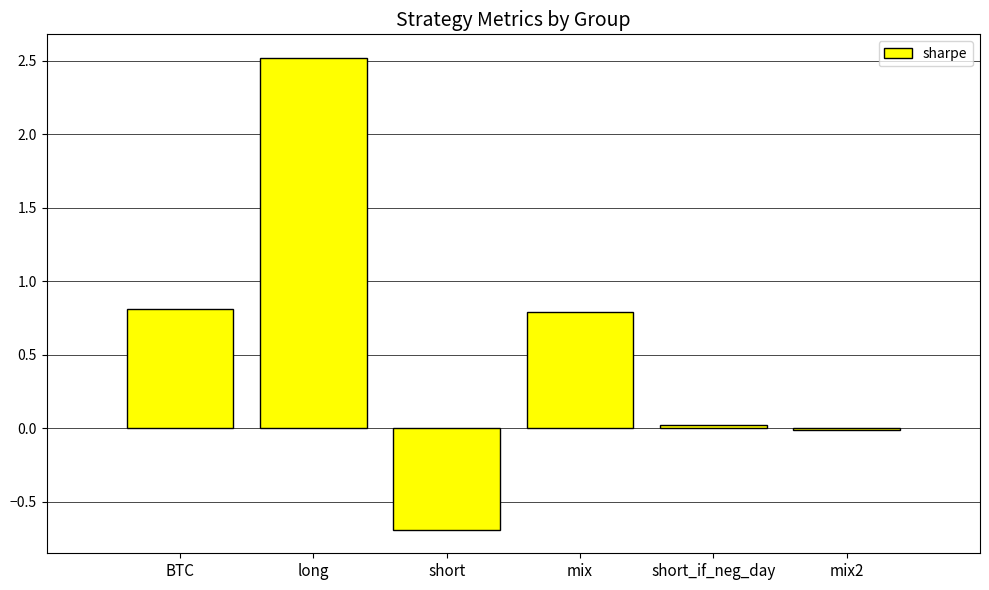

What value does the data have at BTC?

0.8